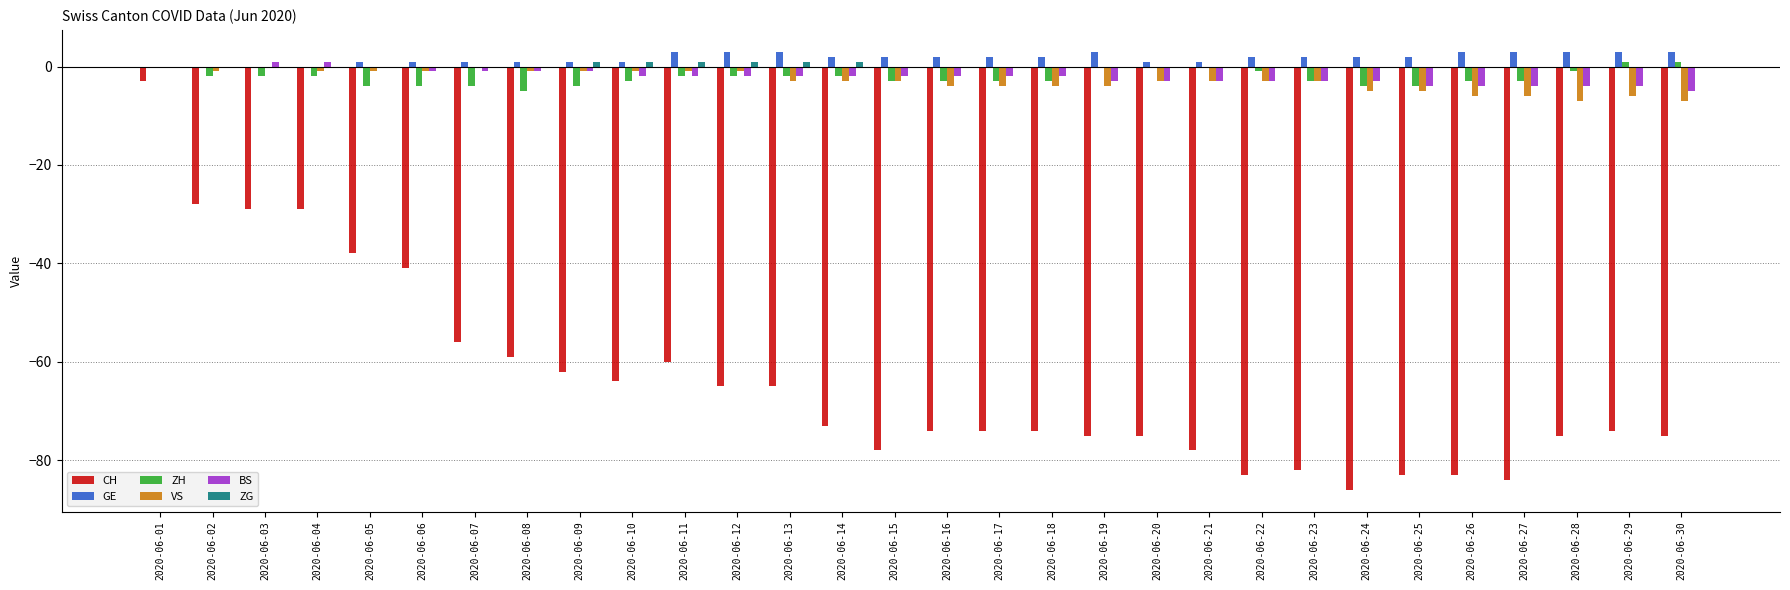

What is the sum of all ZG values?

6